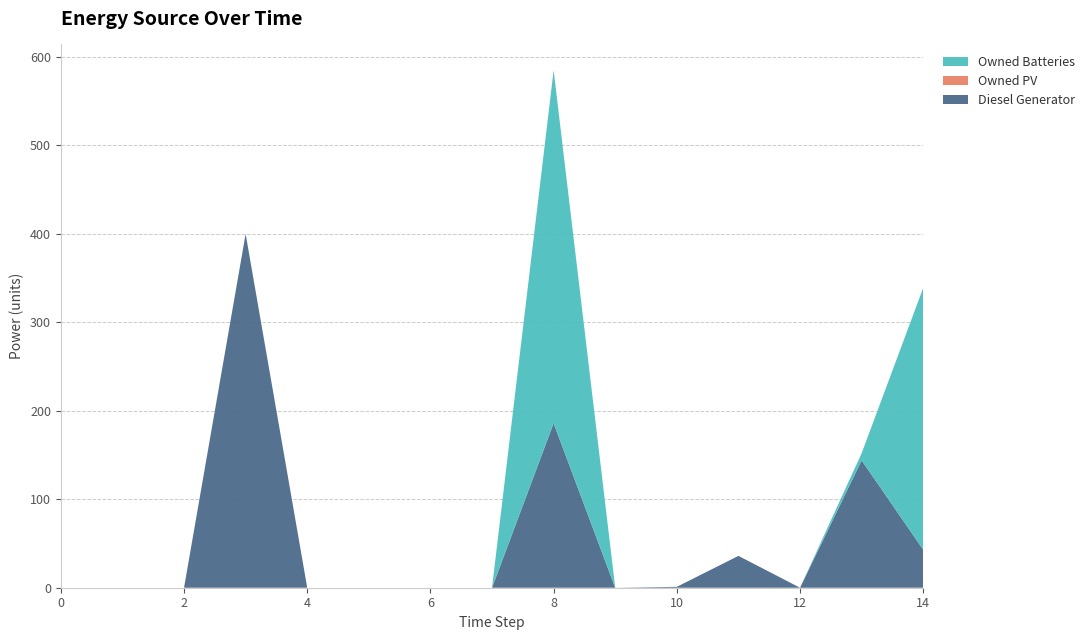

Reading left to right, what are all the values shown in this chart?

Diesel Generator: 0	0	0	400	0	0	0	0	186	0	1	36	0	144	43
Owned PV: 0	0	0	0	0	0	0	0	0	0	0	0	0	0	0
Owned Batteries: 0	0	0	0	0	0	0	0	399	0	0	0	0	8	296